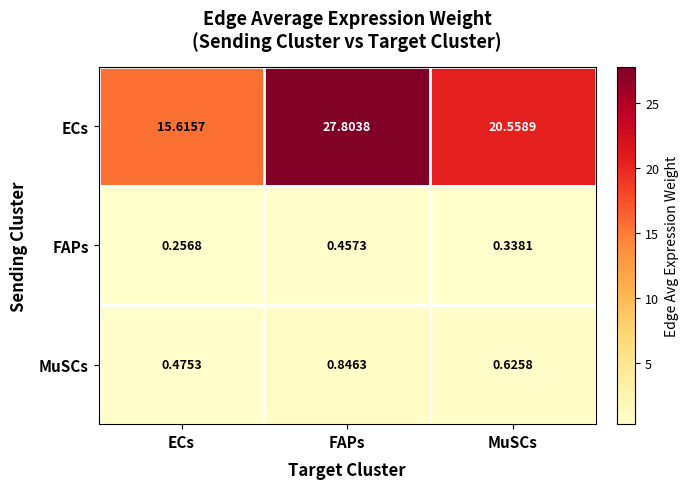

How many series are shown in this chart?

3